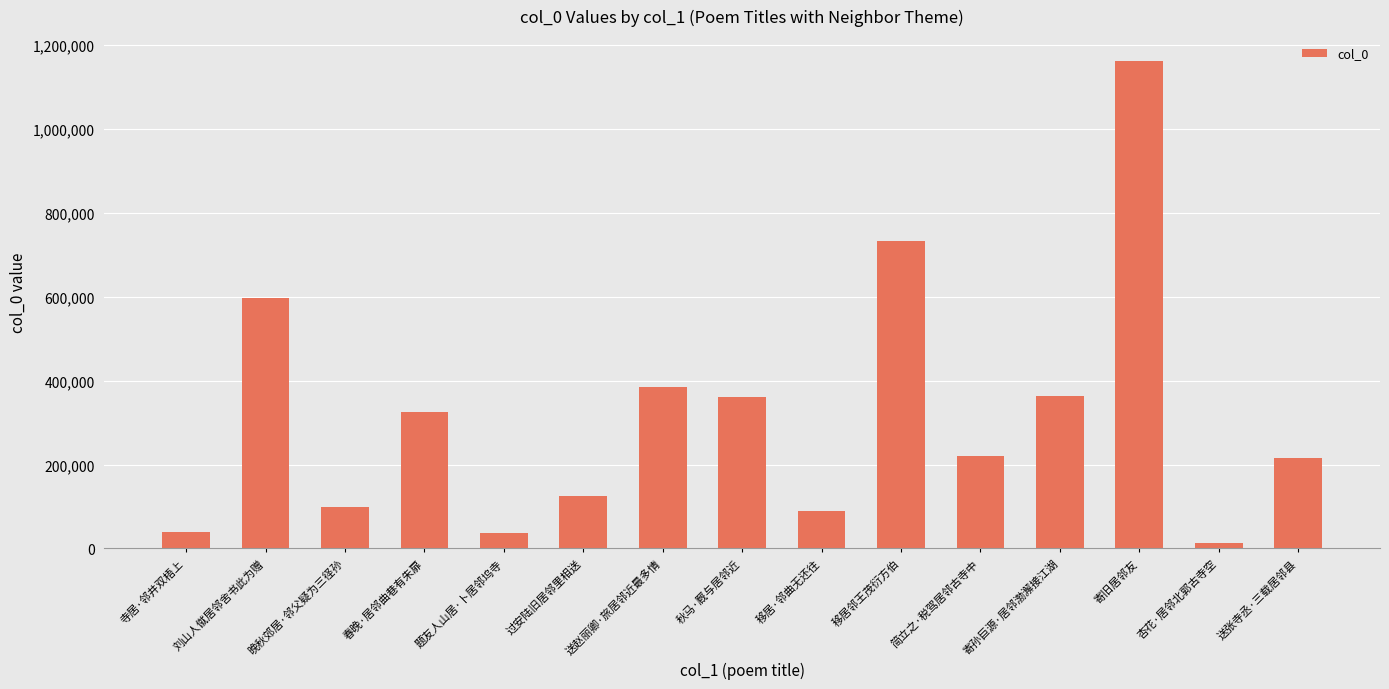

The value at 过安陆旧居邻里相送 is 197791. True or false?

False